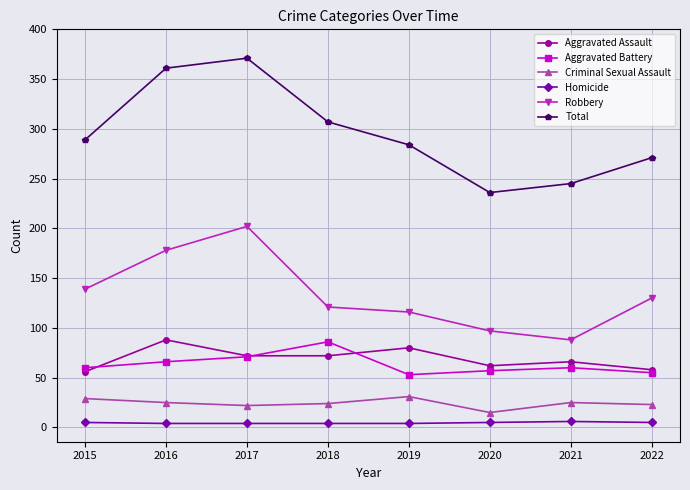

Is the value of Aggravated Battery at 2021 greater than the value of Homicide at 2017?

Yes